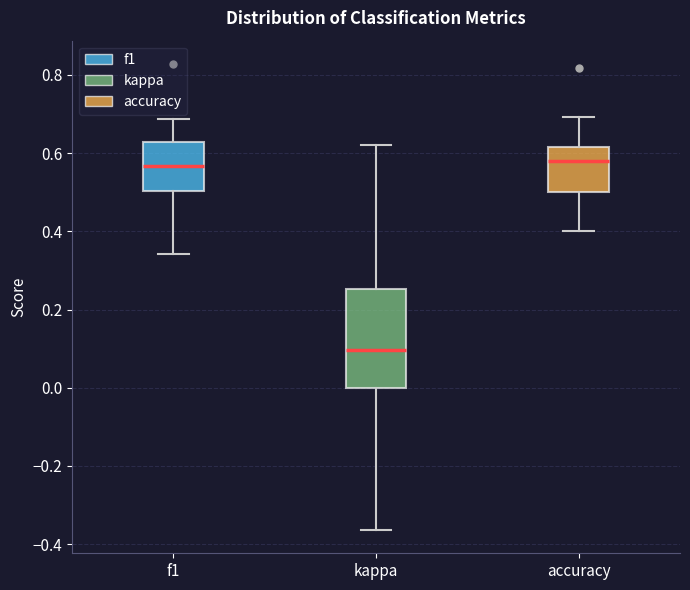

Reading left to right, transcribe this box plot: for each box, give where its median line is, the range the box spans, and where its two whiskers end, as read against the y-axis. The values are not printed on the chart, so give them approximately, as read against the axis.

f1: median 0.56, box 0.50 to 0.62, whiskers 0.34 to 0.68
kappa: median 0.10, box 0.00 to 0.26, whiskers -0.36 to 0.62
accuracy: median 0.58, box 0.50 to 0.62, whiskers 0.40 to 0.70